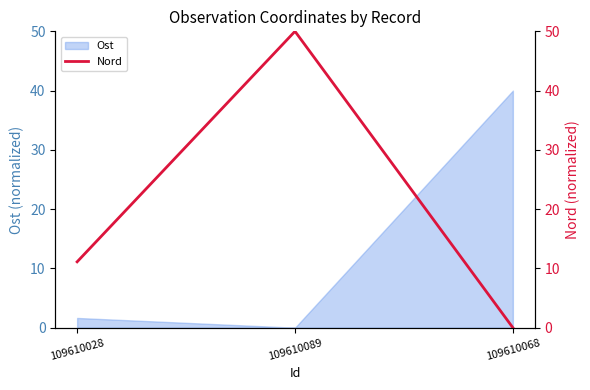

What is the difference between the maximum and second lowest values?

38.9